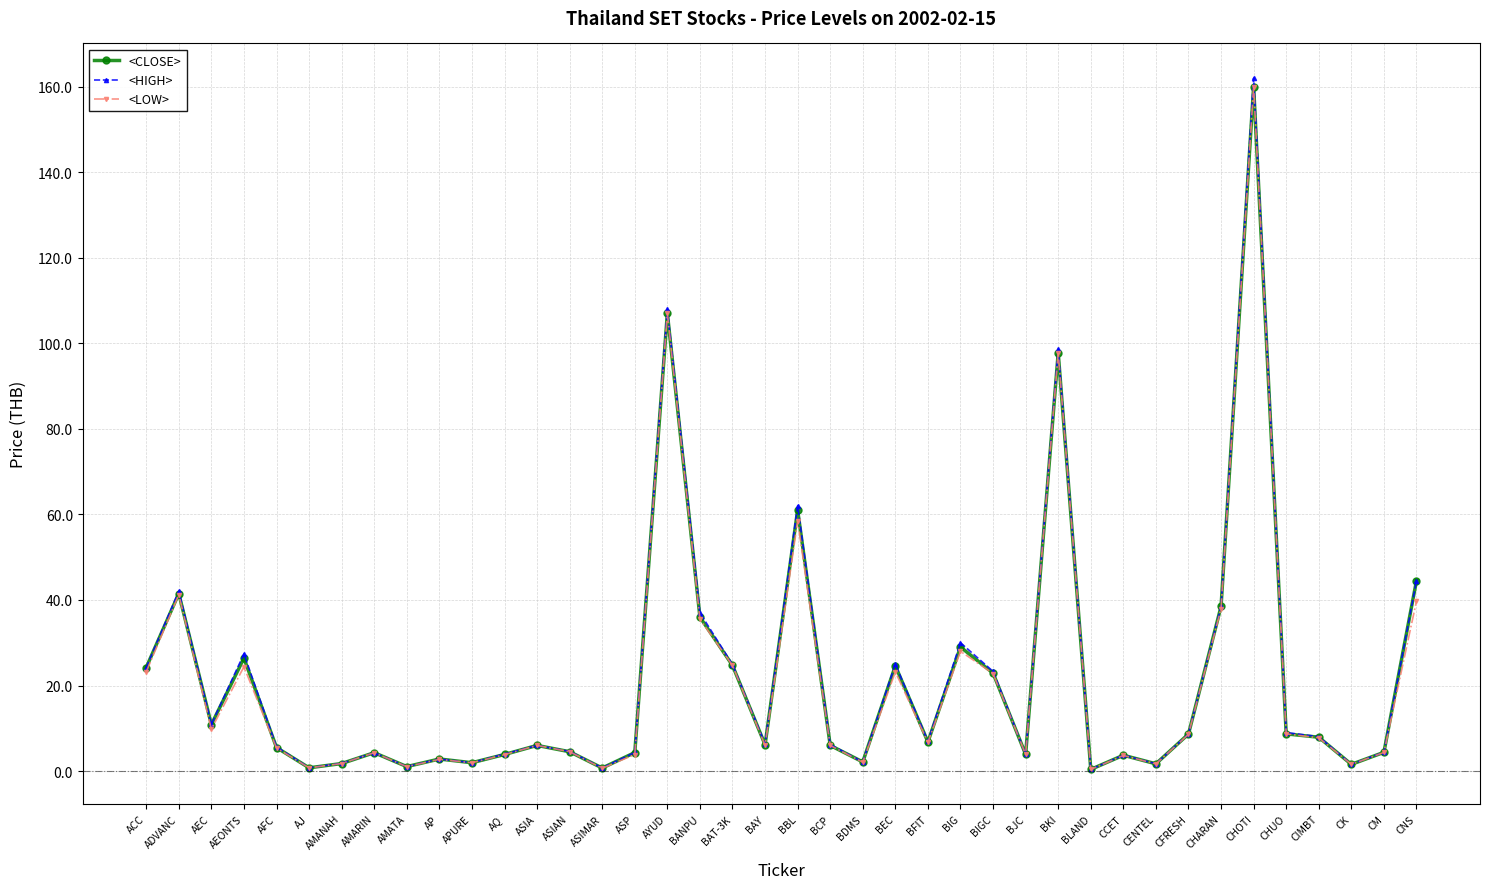

What is the average value of the <HIGH> series?

21.5